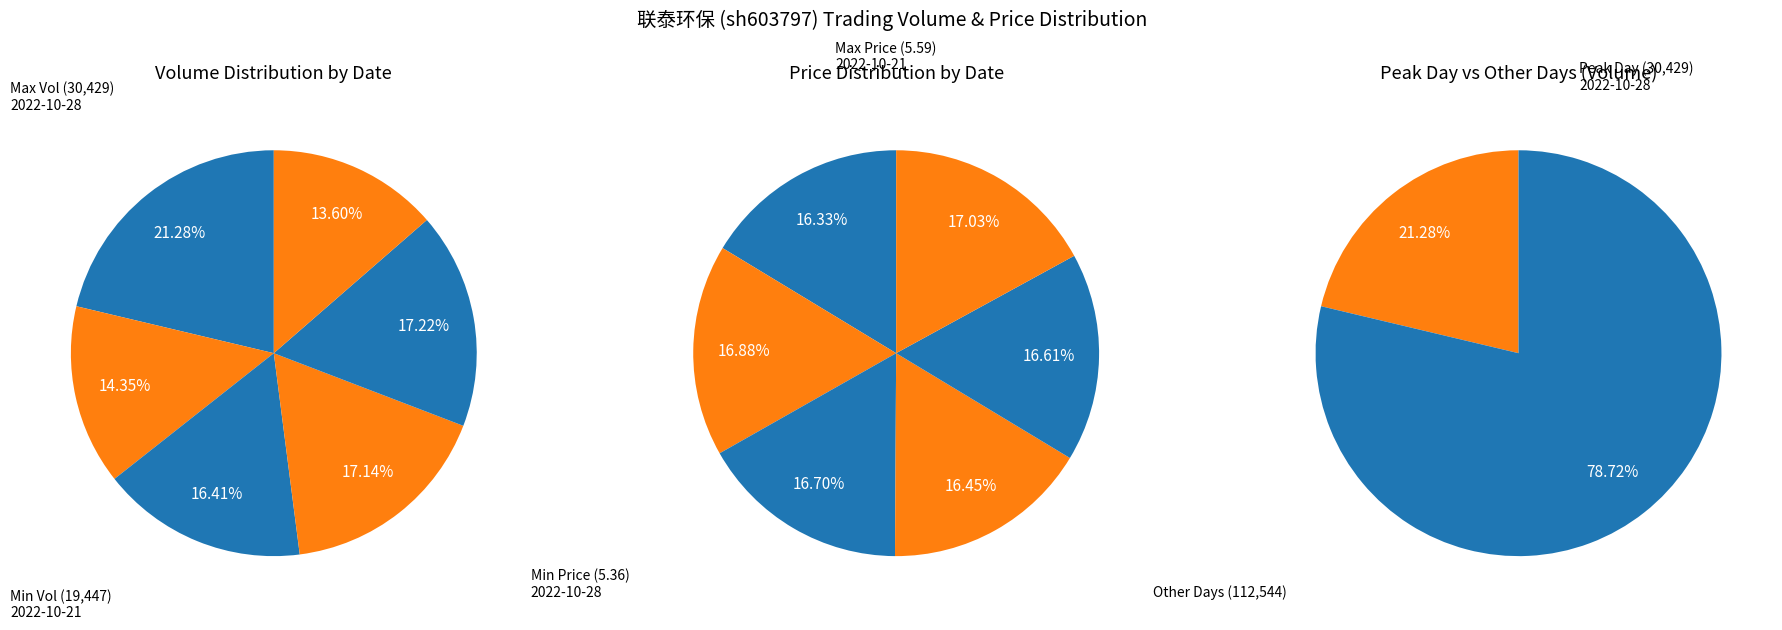

How many slices are in this pie chart?

6